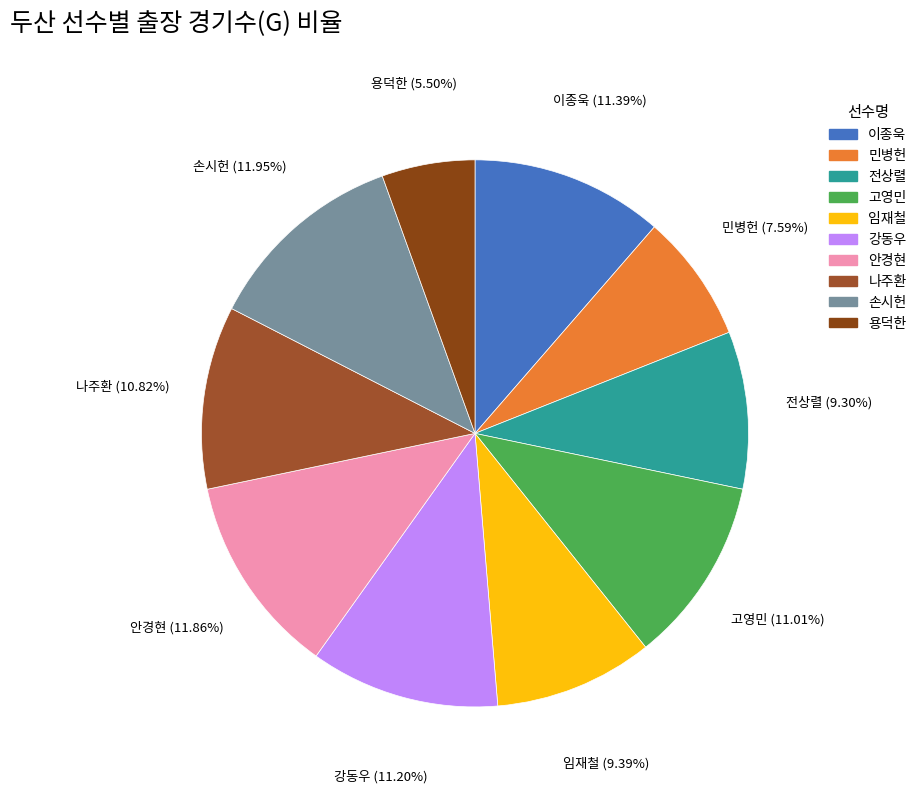

What portion of the pie excludes 나주환?

89.2%